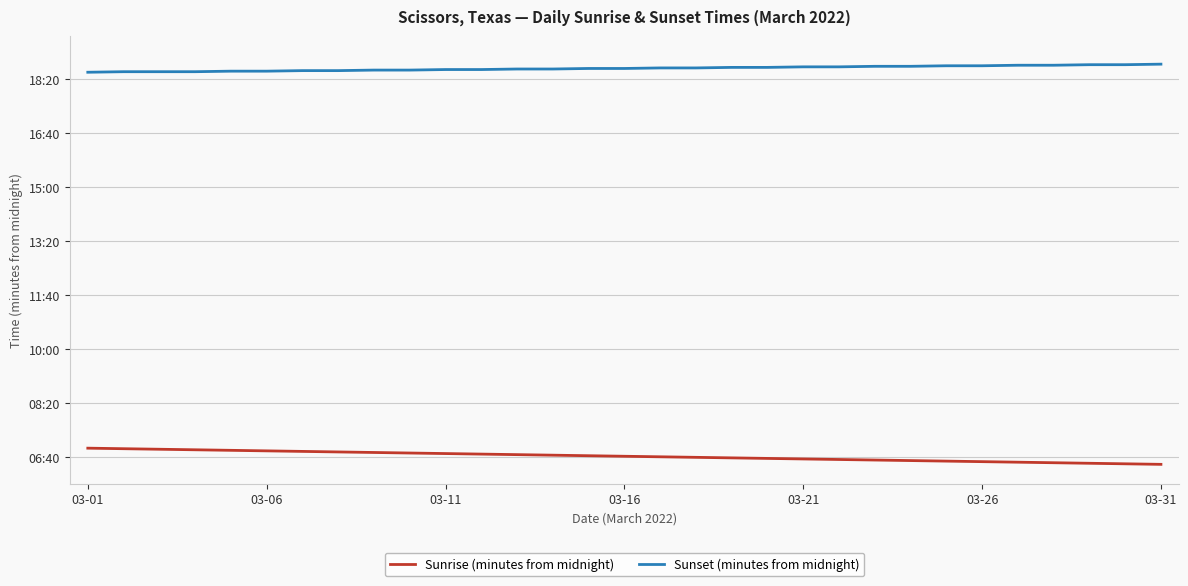

Which series has the widest spread of values?

Sunrise (minutes from midnight)